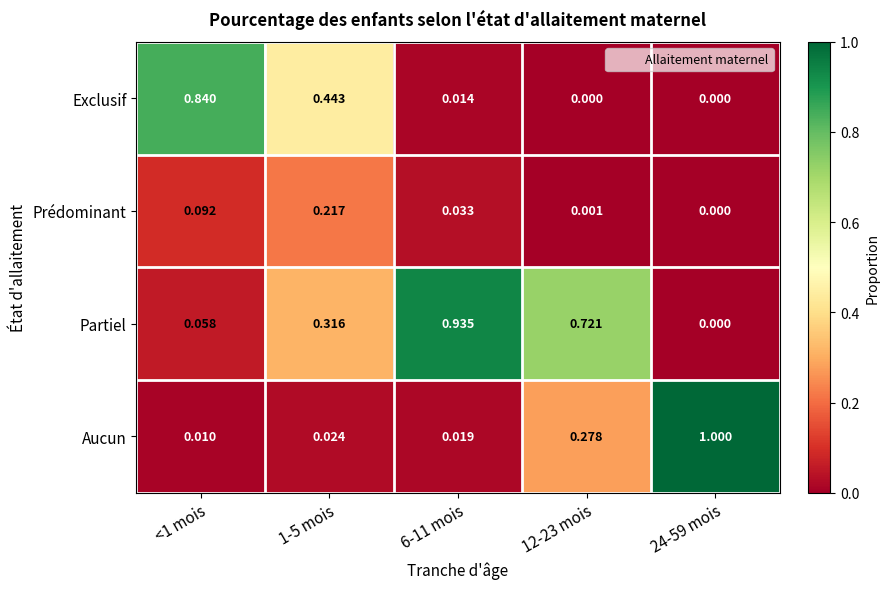

What is the total value across all series at 12-23 mois?

1.0